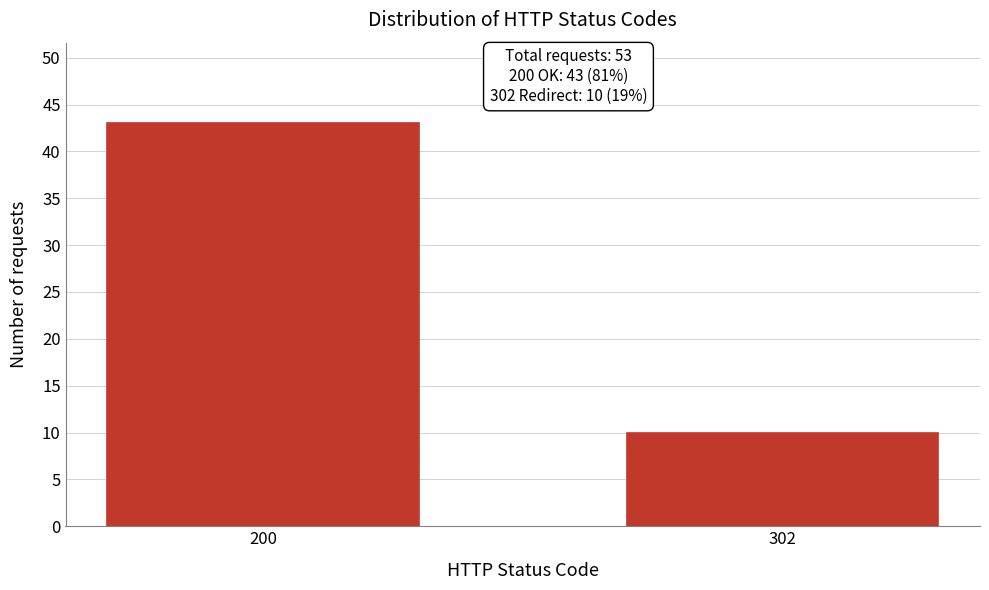

Reading right to left, transcribe all the data shown in this chart.

302=10	200=43